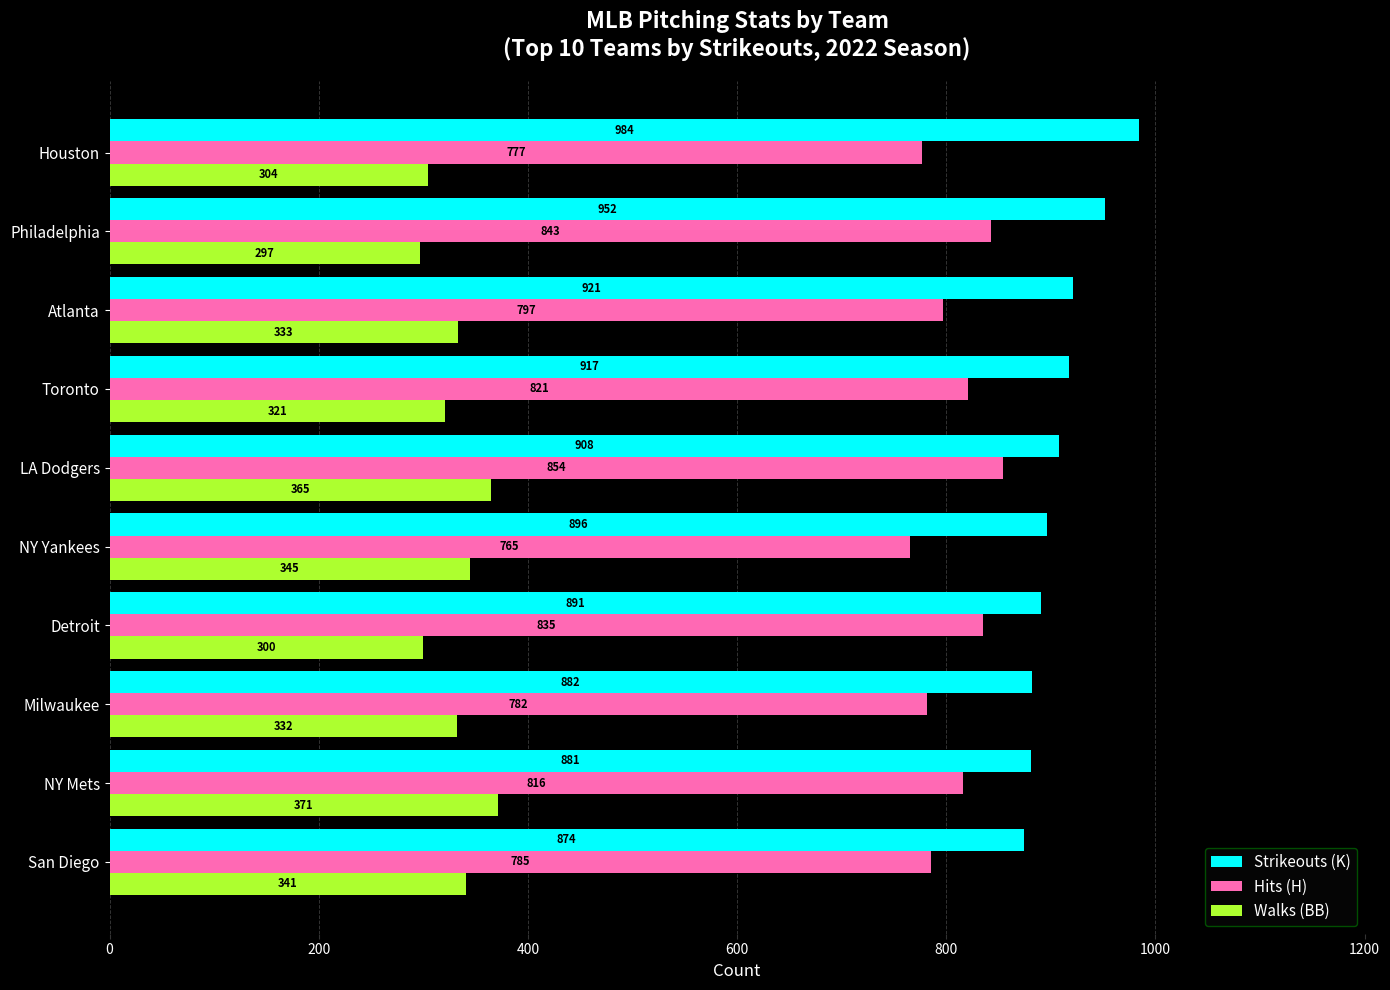

At which category is the sum across all series the highest?

LA Dodgers